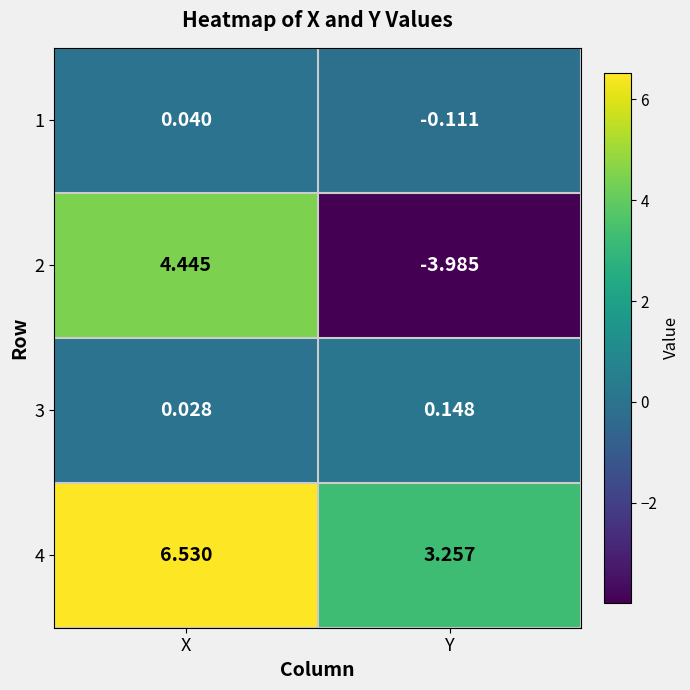

Which category has the lowest value in the 2 series?

Y